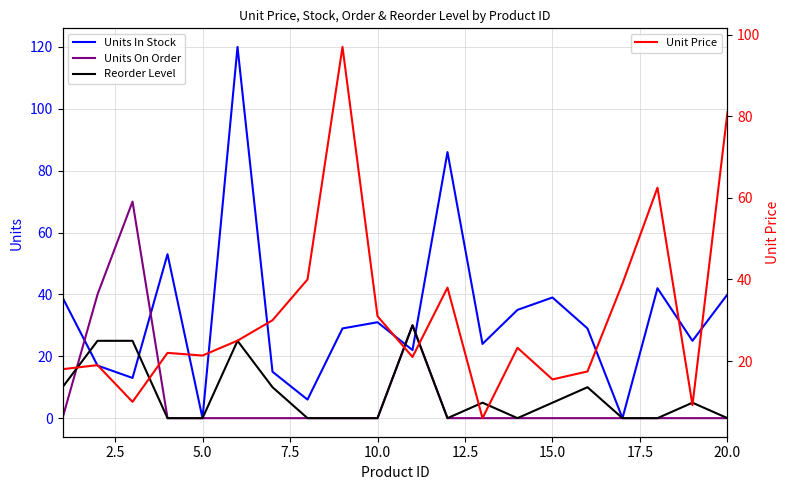

How many series are shown in this chart?

4